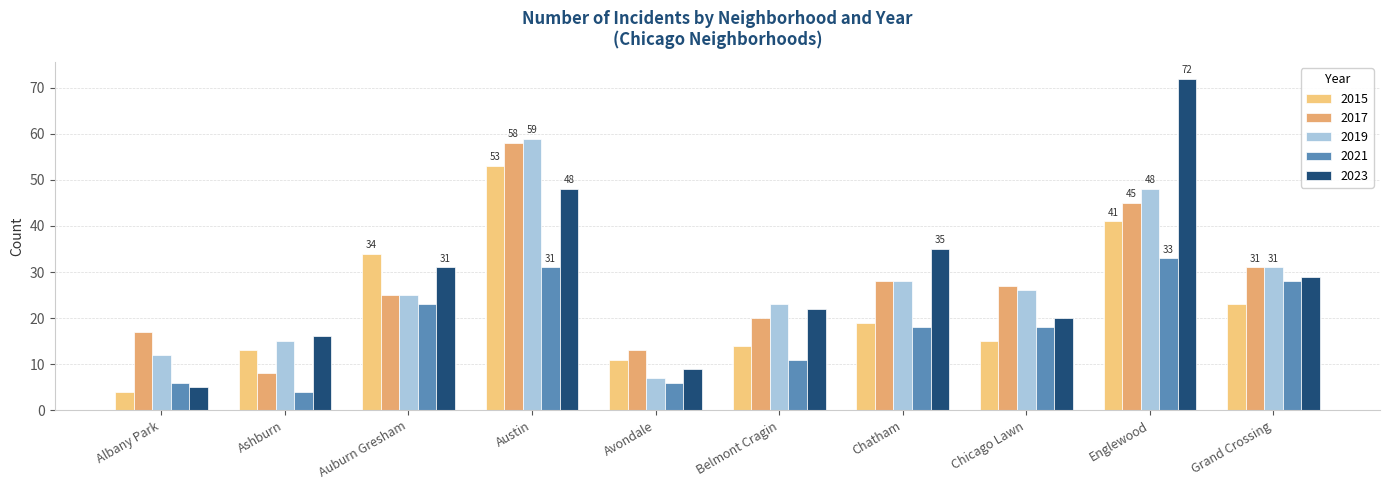

Which category has the highest value in the 2021 series?

Englewood